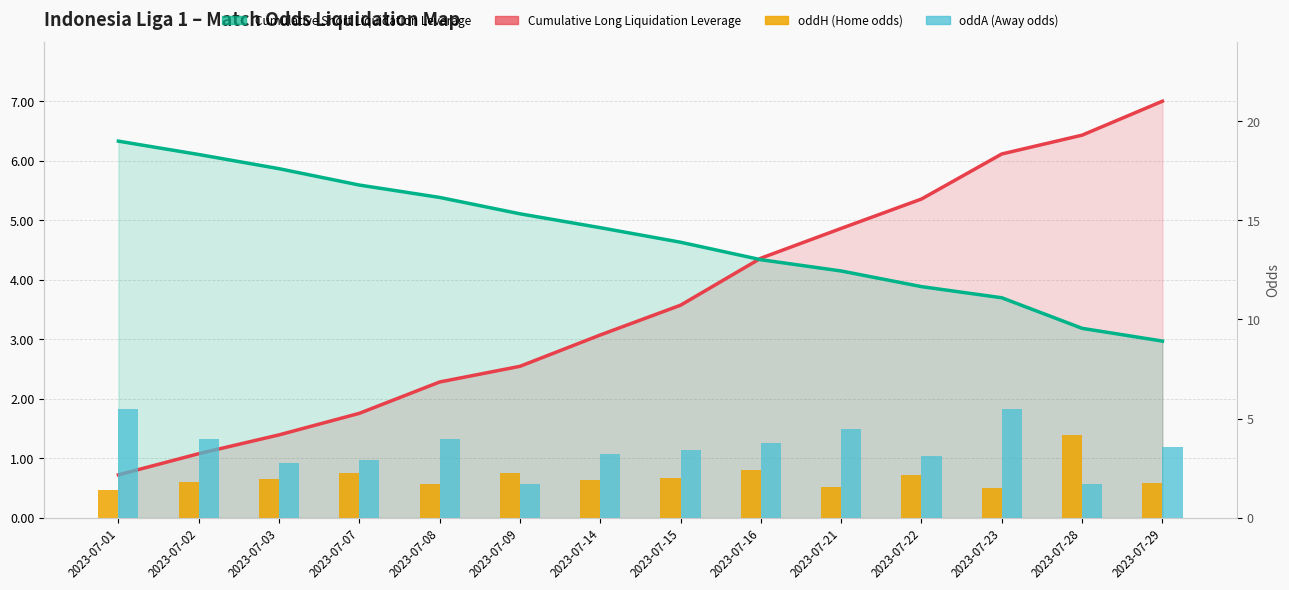

At which category is the sum across all series the highest?

2023-07-23